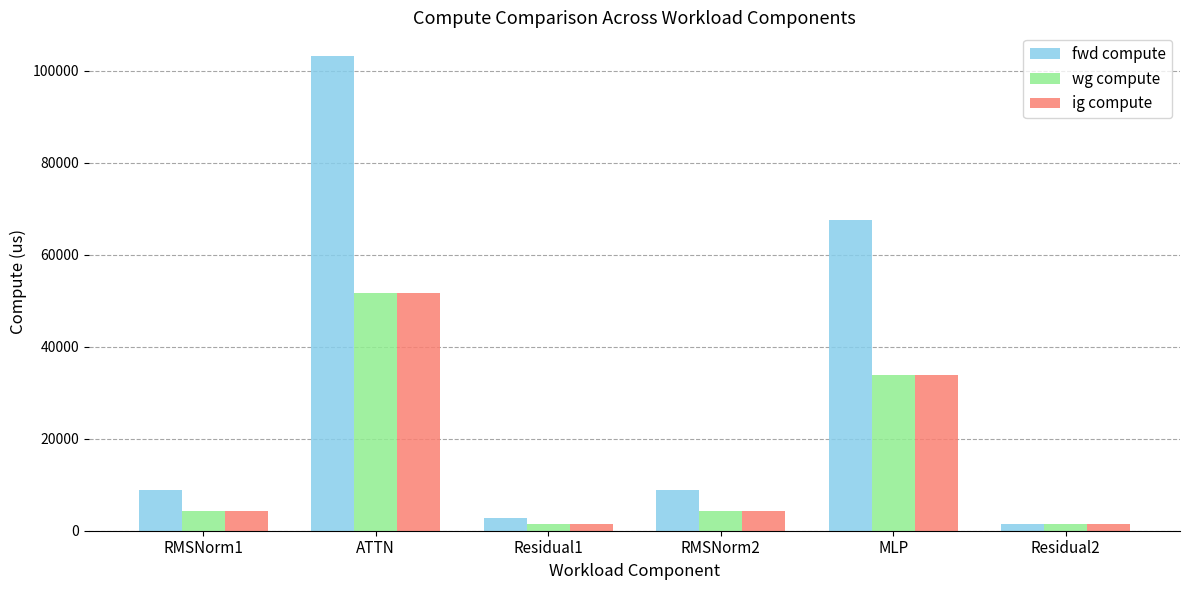

How many values in the wg compute series are below 4393?

2